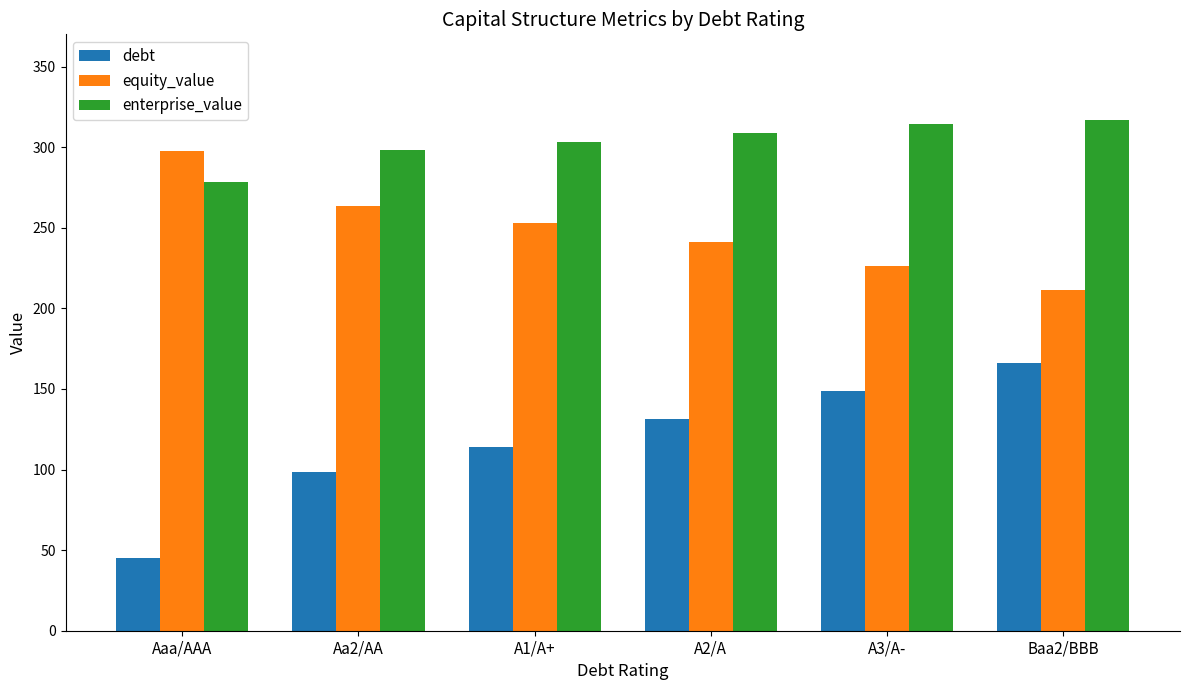

The value of equity_value at A1/A+ is 252.7. True or false?

True